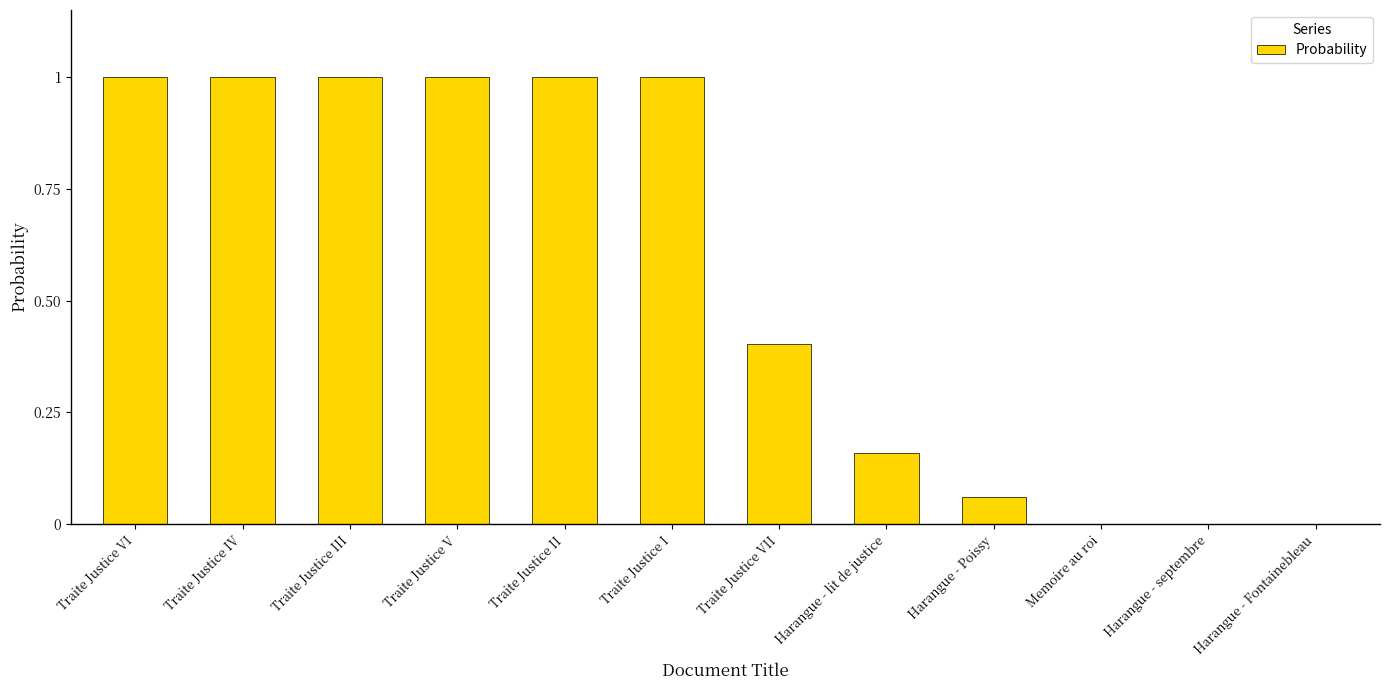

What is the greatest value displayed?

1.0